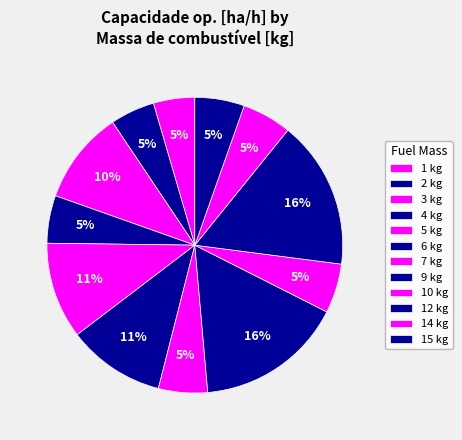

How many slices are in this pie chart?

12